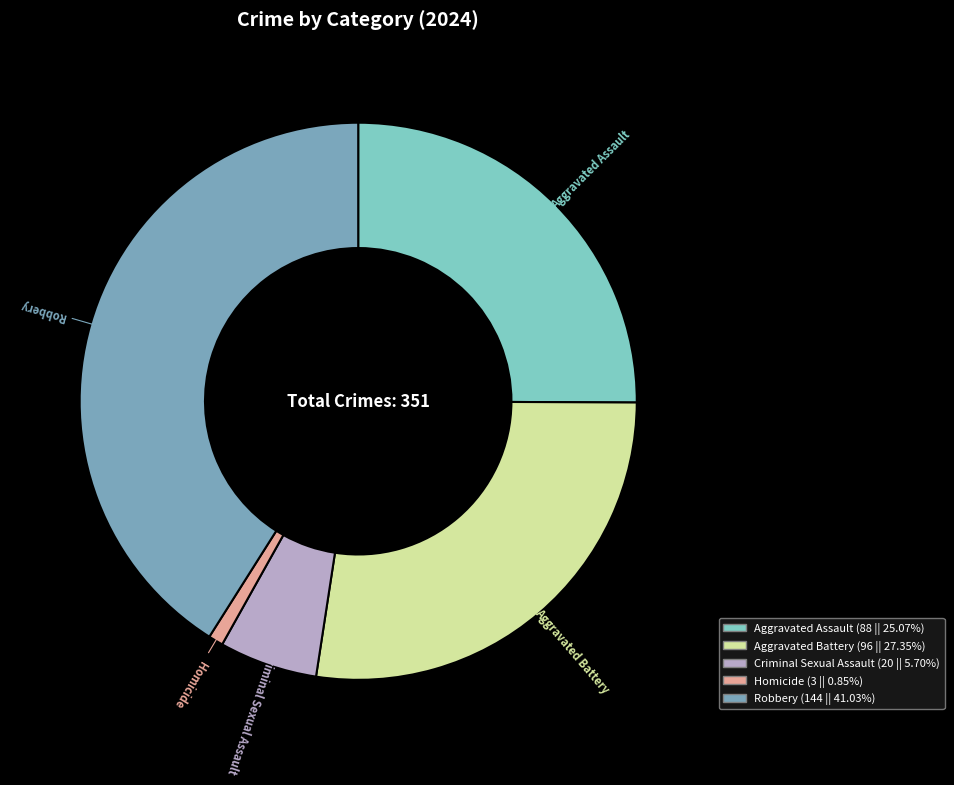

Which category has the biggest portion of the pie?

Robbery